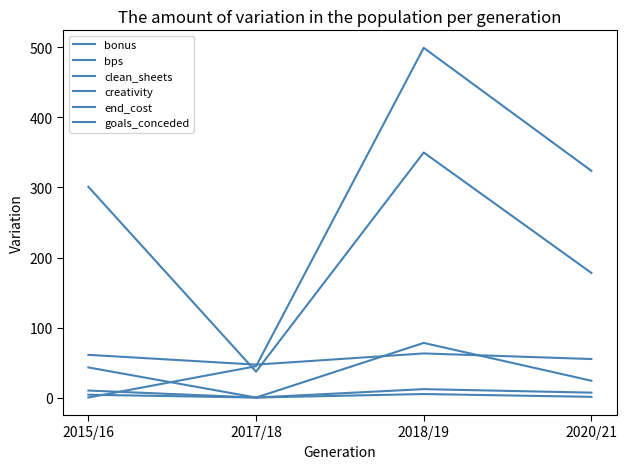

How many lines are shown in the chart?

6